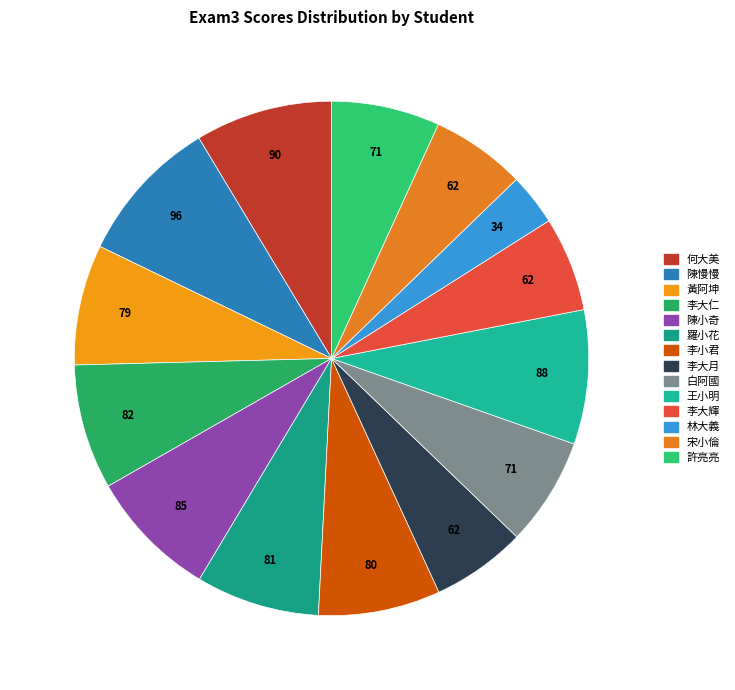

Which slice is the smallest?

林大義